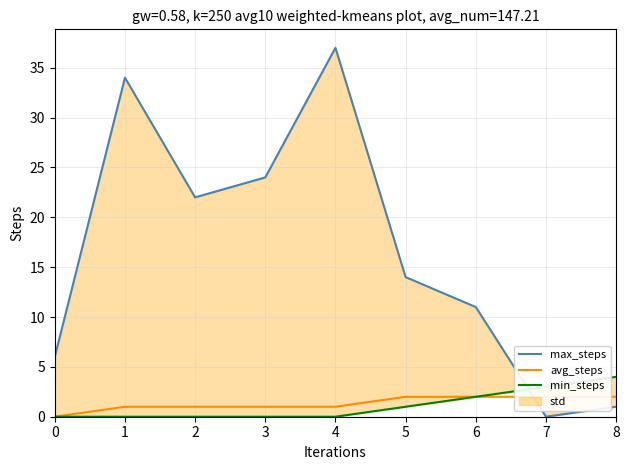

What is the sum of the max_steps values at 6 and 0?

17